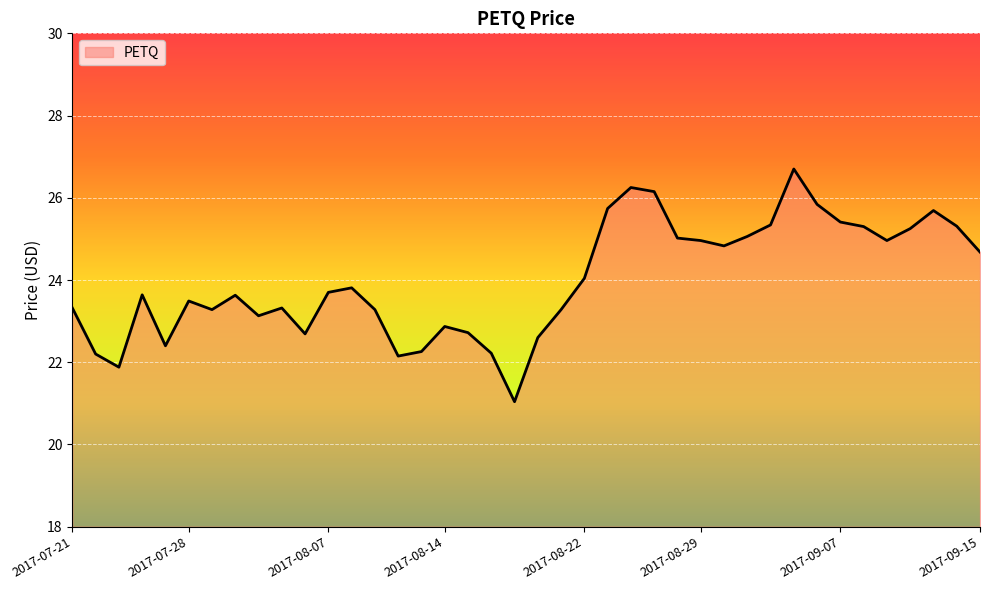

What is the difference between the maximum and minimum values?

5.7